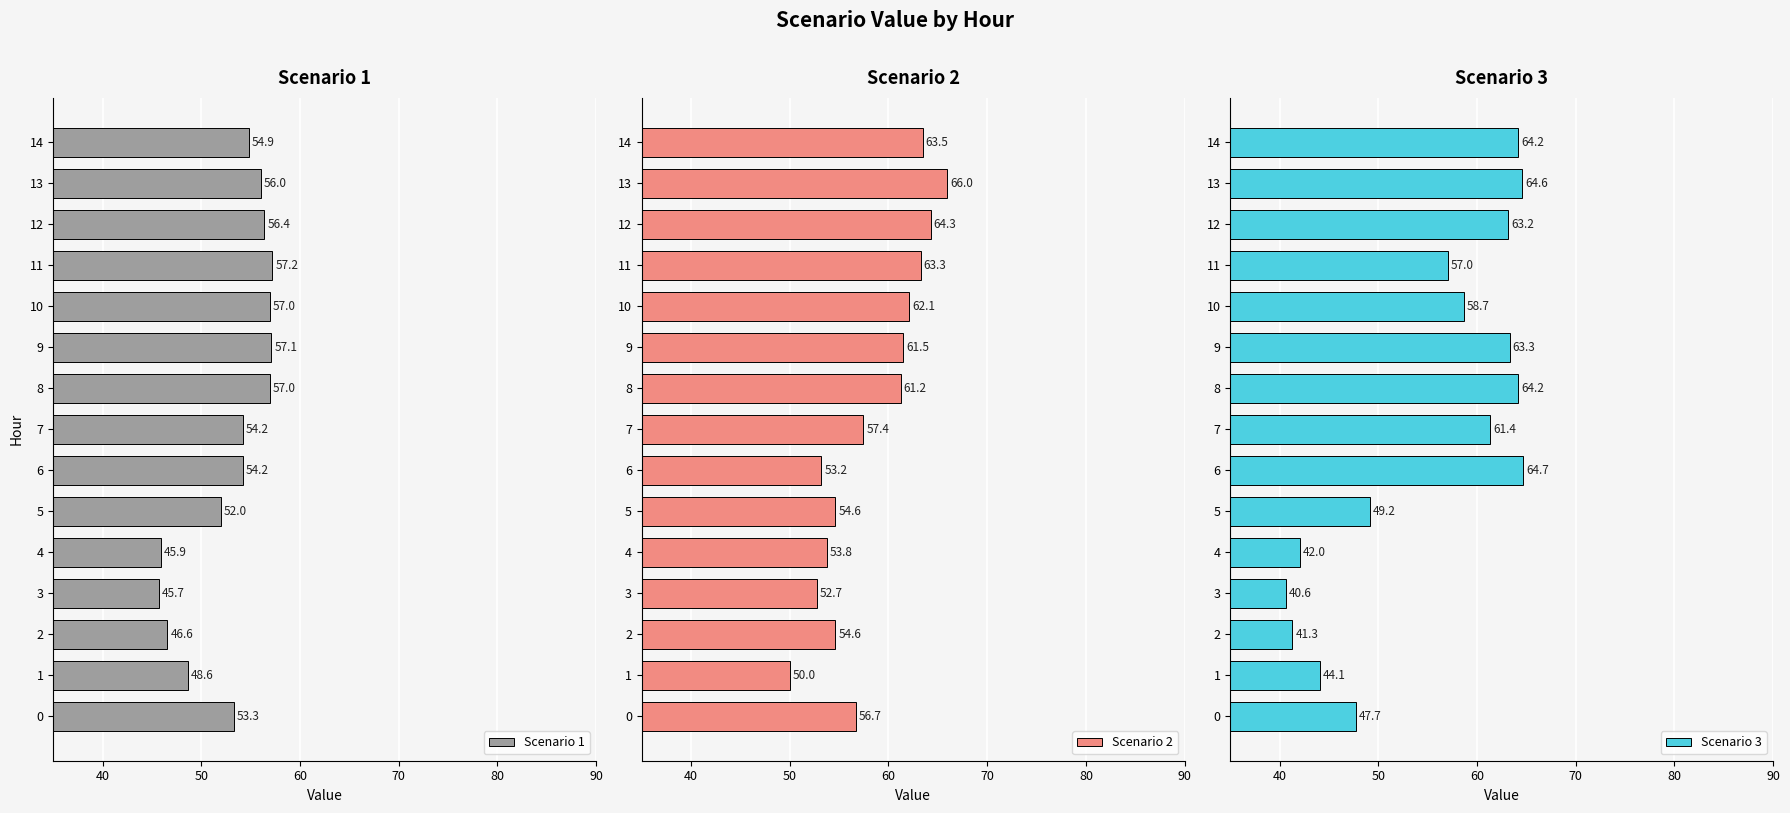

What is the maximum value for Scenario 3?

64.7